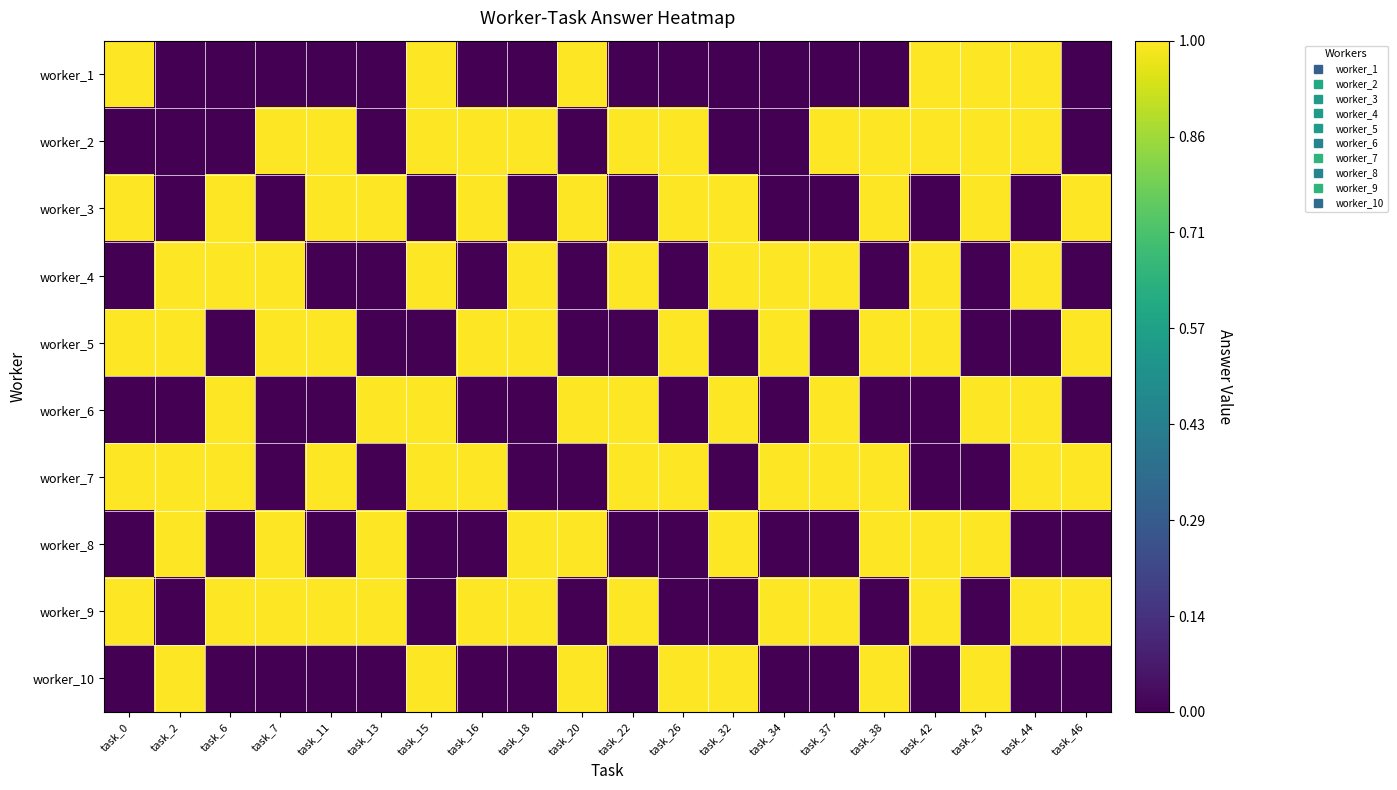

Count the number of data series in this chart.

10